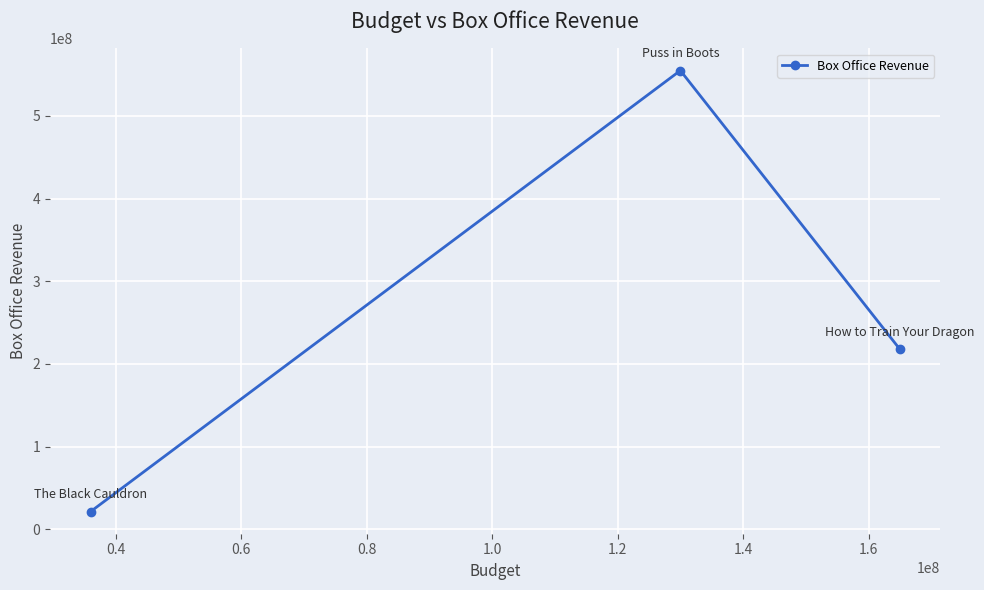

Reading left to right, transcribe all the data shown in this chart.

21288692	554987477	217581231